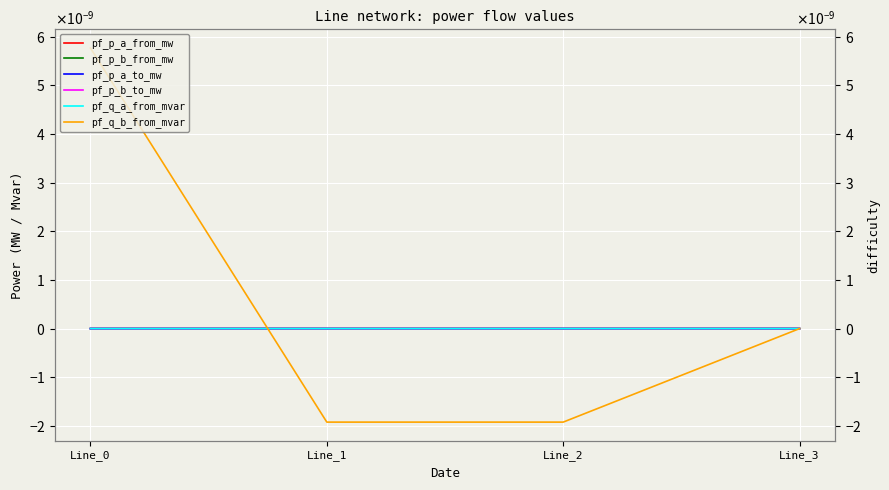

At Line_1, list the series in order from smallest to largest.

pf_q_b_from_mvar, pf_q_a_from_mvar, pf_p_b_to_mw, pf_p_a_to_mw, pf_p_a_from_mw, pf_p_b_from_mw